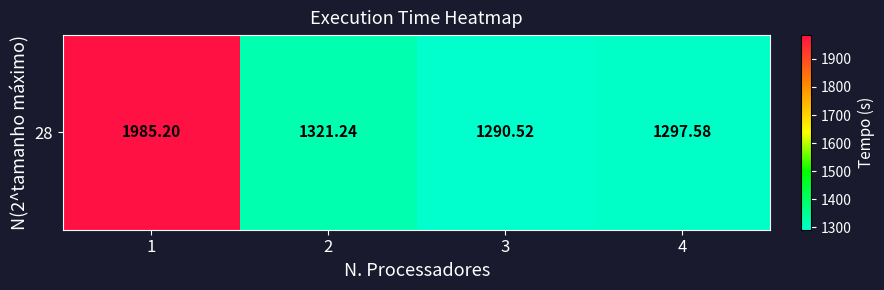

What is the sum of the values at 2 and 1?

3306.4